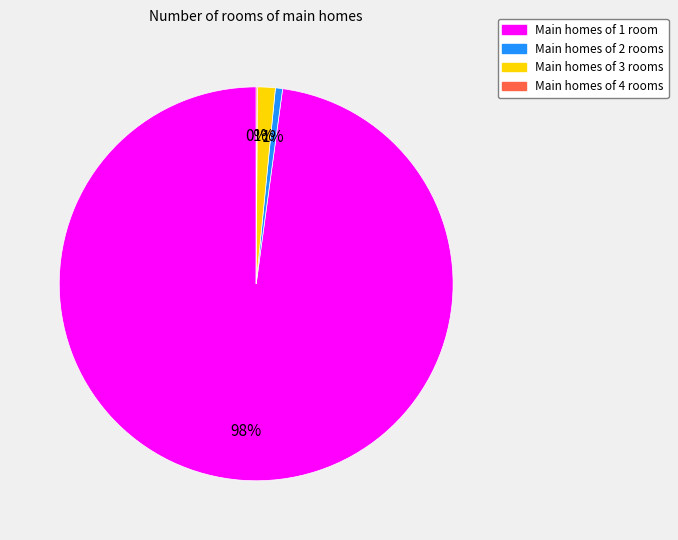

To the nearest percent, what is the average slice percentage?

25%